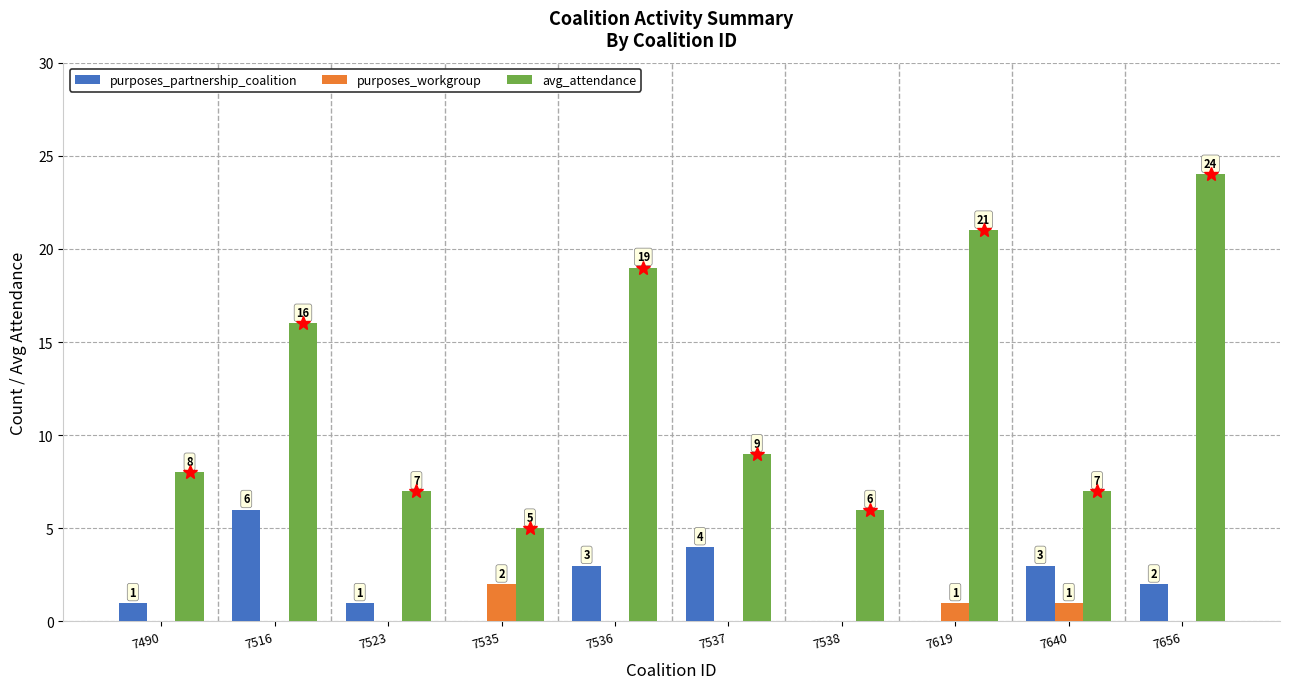

Which series has the widest spread of values?

avg_attendance